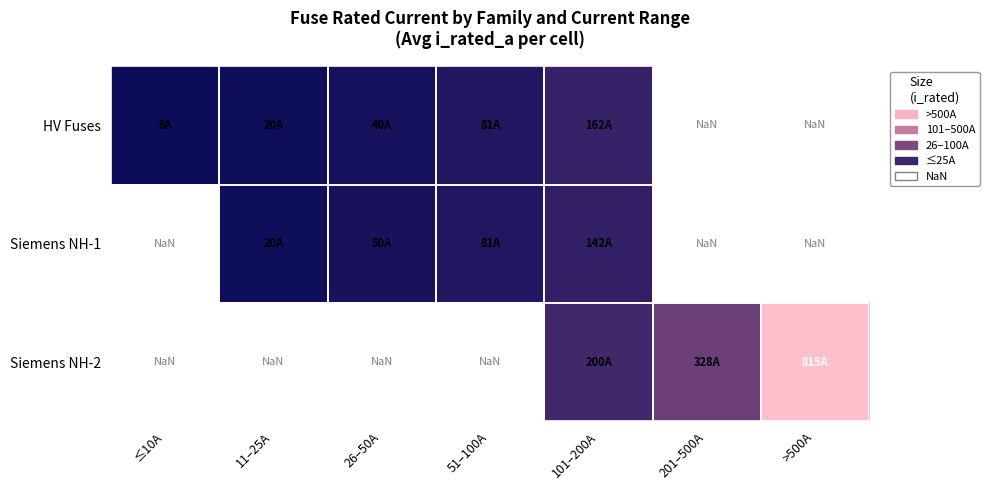

How many distinct data groups are displayed?

3